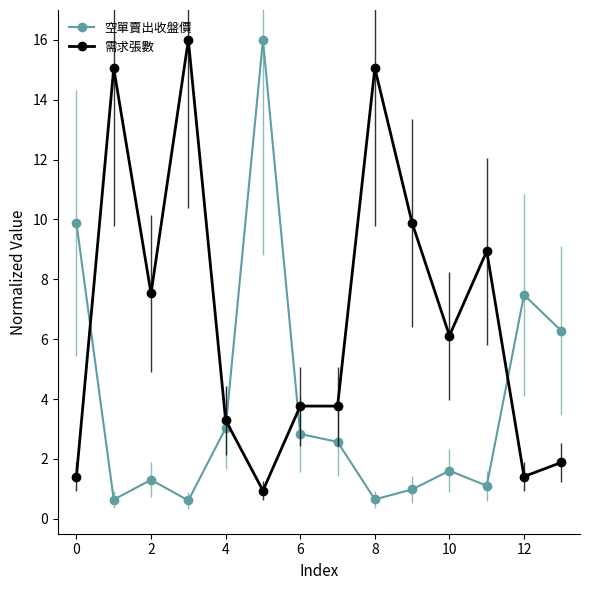

How many lines are shown in the chart?

2